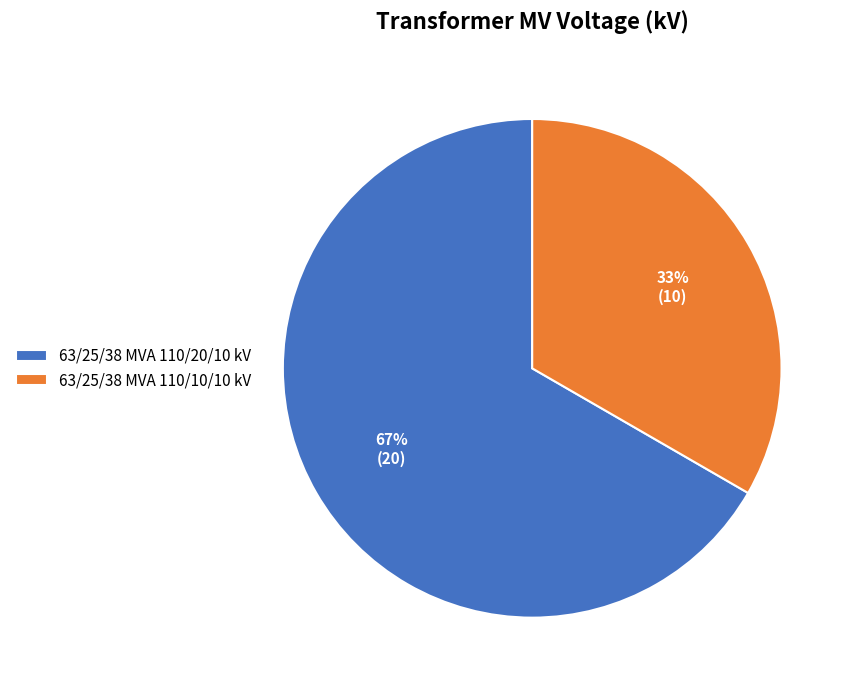

To the nearest percent, what is the combined percentage of 63/25/38 MVA 110/10/10 kV and 63/25/38 MVA 110/20/10 kV?

100%